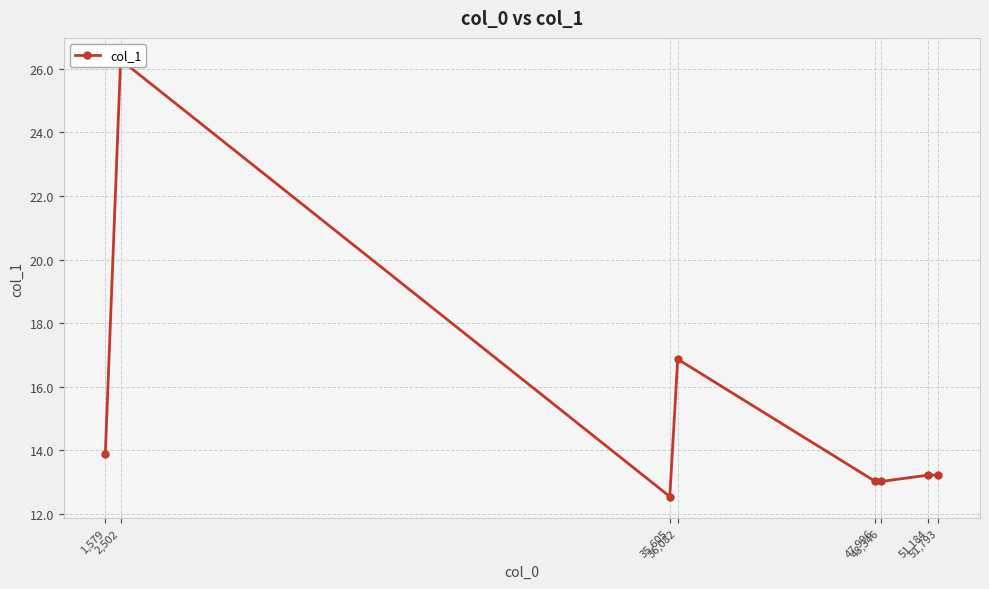

Where does the data first go above 13?

1,579